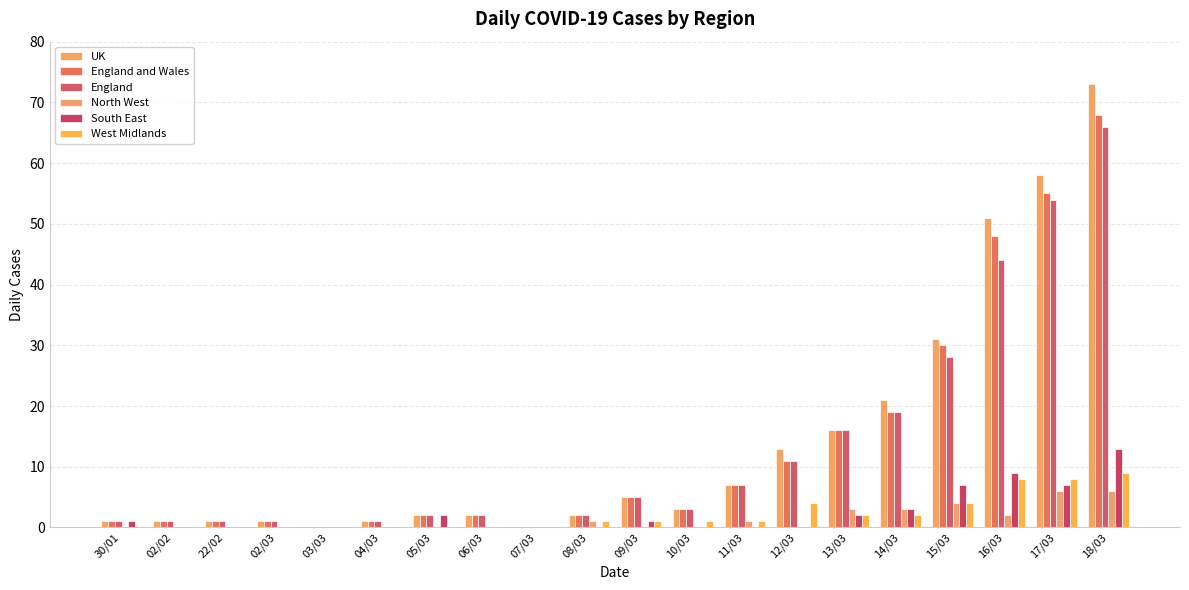

What are all the series names shown in the legend?

UK, England and Wales, England, North West, South East, West Midlands